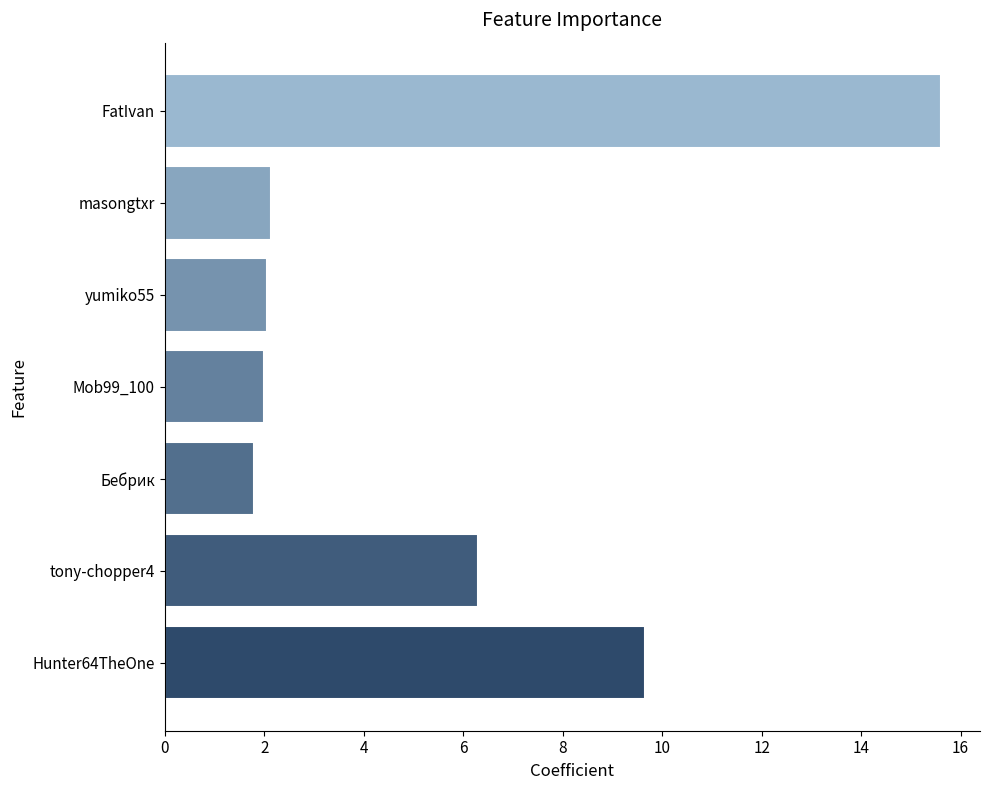

What is the average value?

5.6